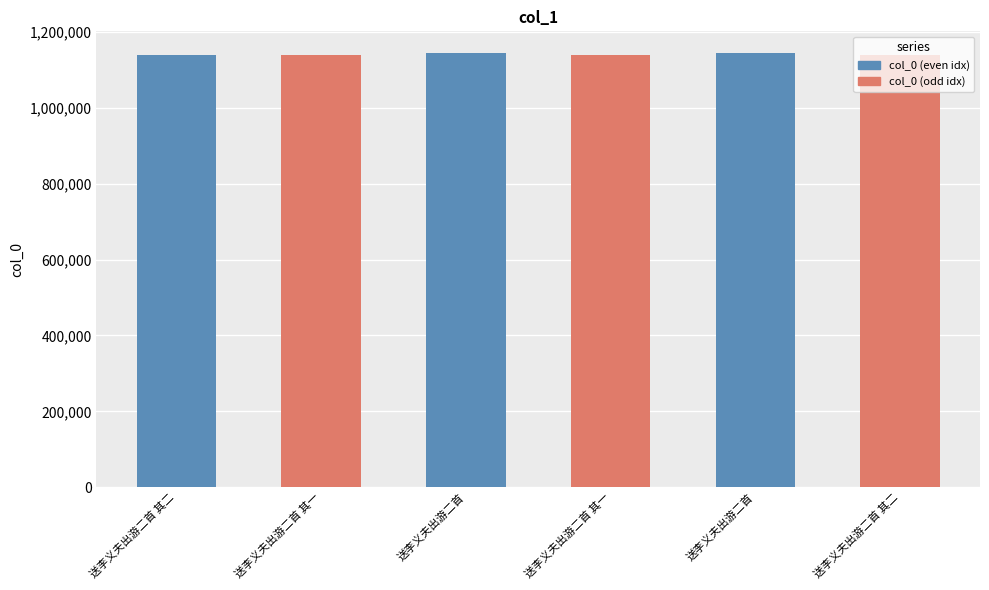

Reading left to right, transcribe all the data shown in this chart.

1138740	1138741	1144361	1139052	1144397	1139051